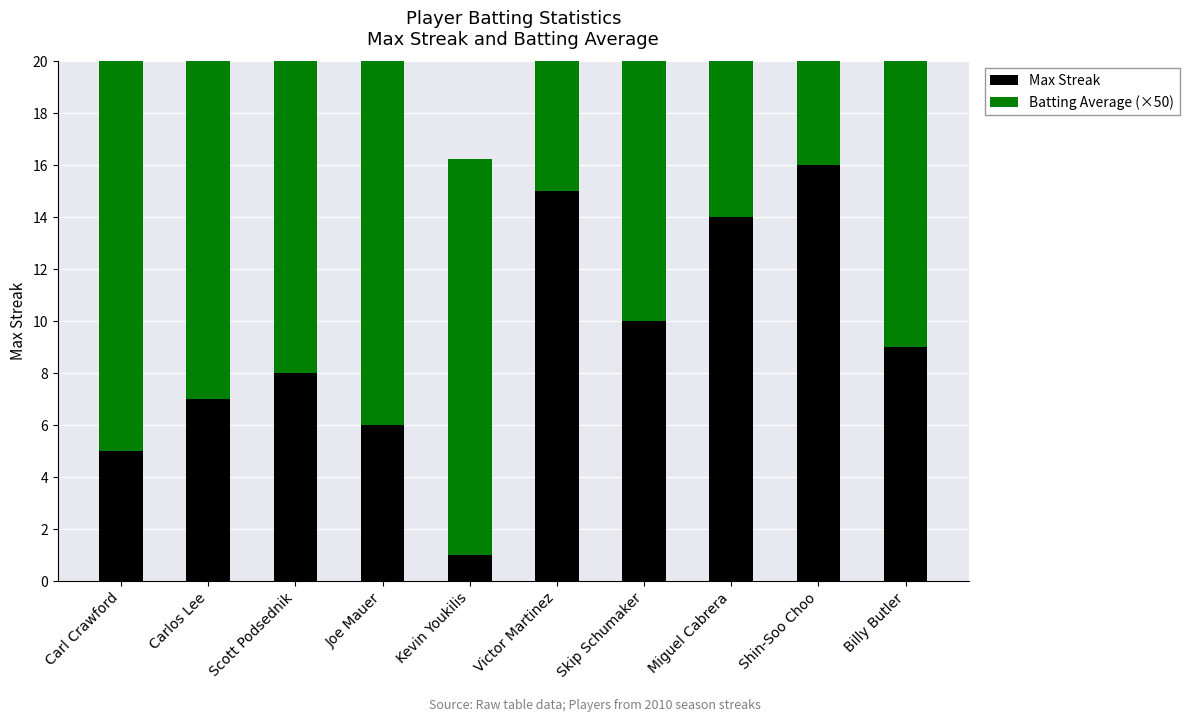

Reading left to right, extract all data points from this chart.

Max Streak: 5.0	7.0	8.0	6.0	1.0	15.0	10.0	14.0	16.0	9.0
Batting Average (×50): 15.2	15.0	15.2	18.2	15.2	15.1	15.1	16.2	15.0	15.0